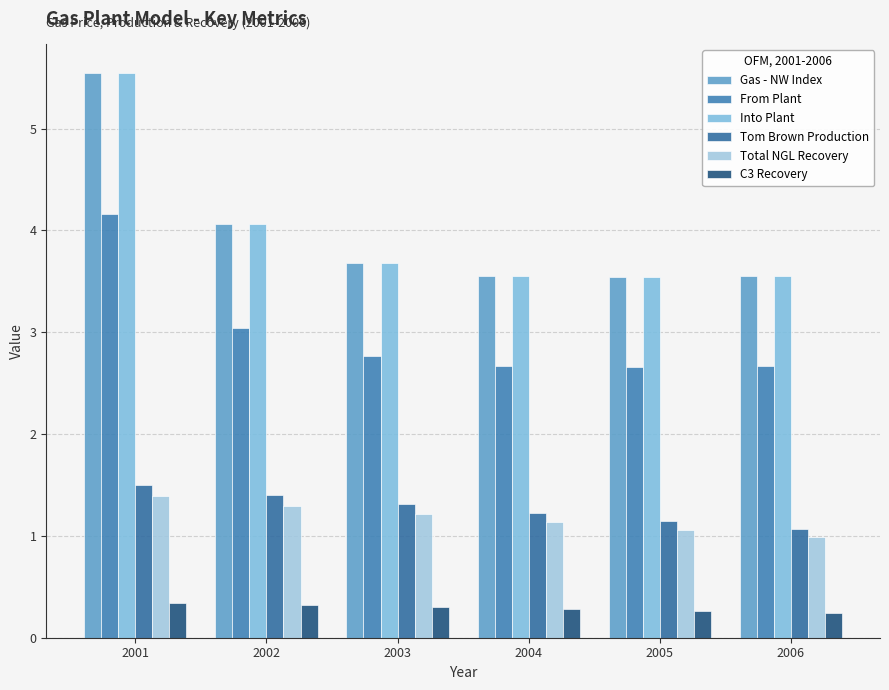

What is the value of the Into Plant bar at the 4th from the left?

3.6